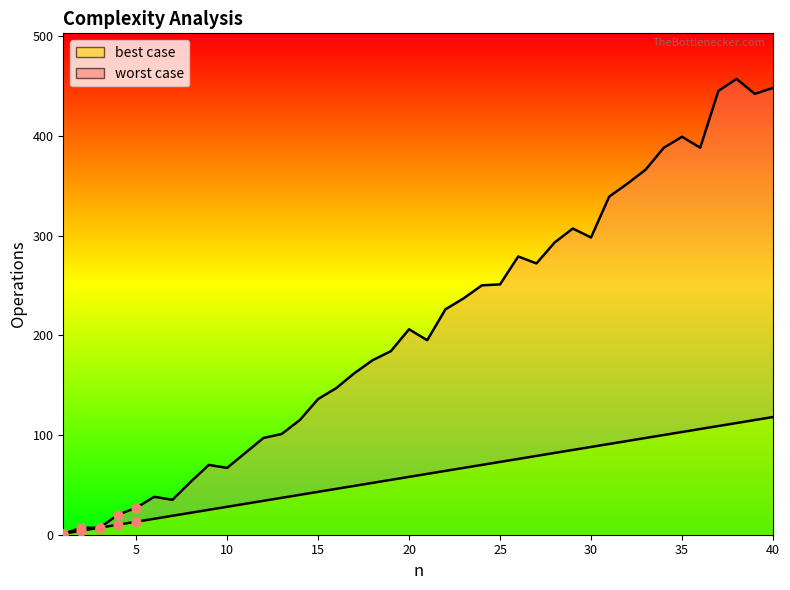

Which series has the widest spread of Y values?

worst case line